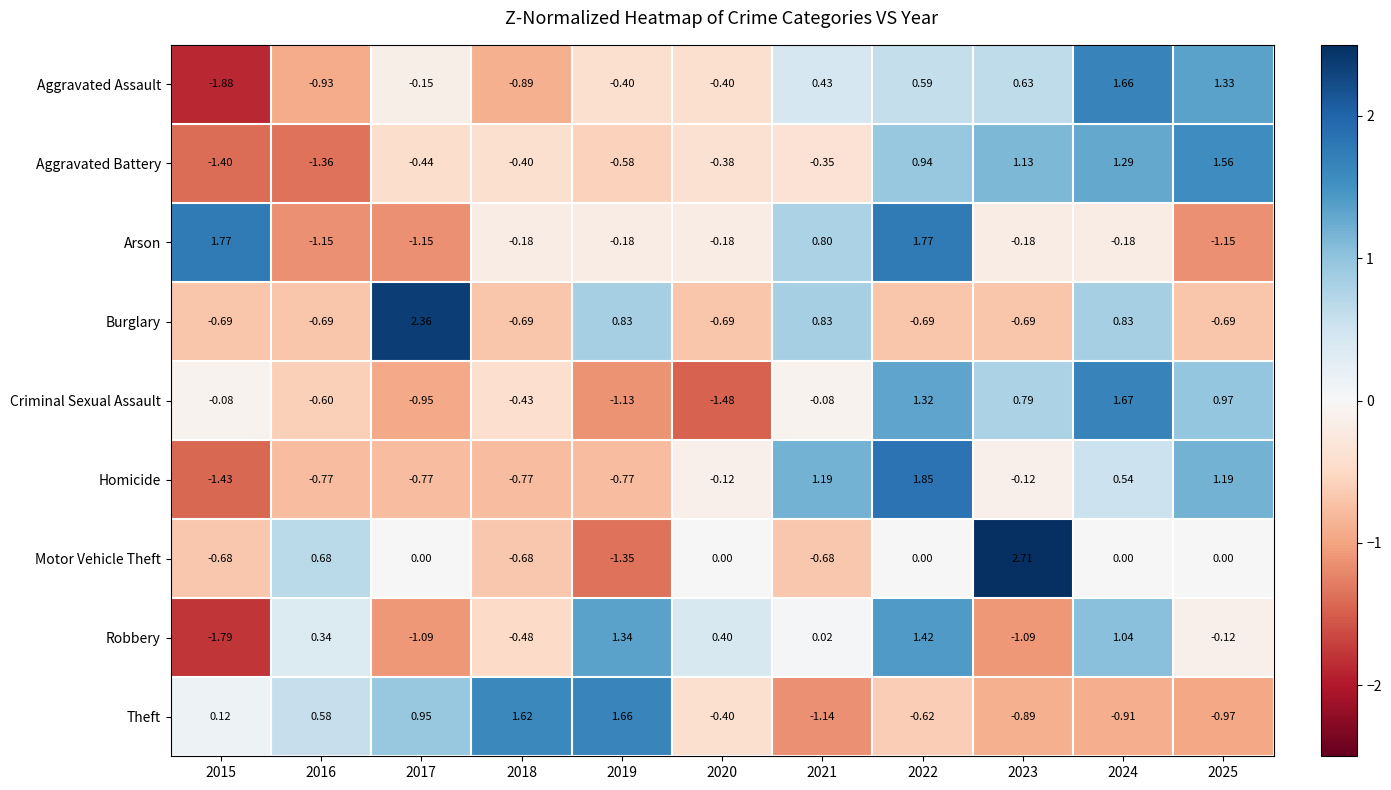

Is the value of Motor Vehicle Theft at 2021 greater than the value of Homicide at 2022?

No